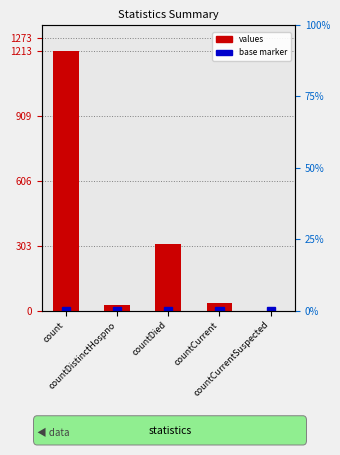

Where does the data first go above 37?

count